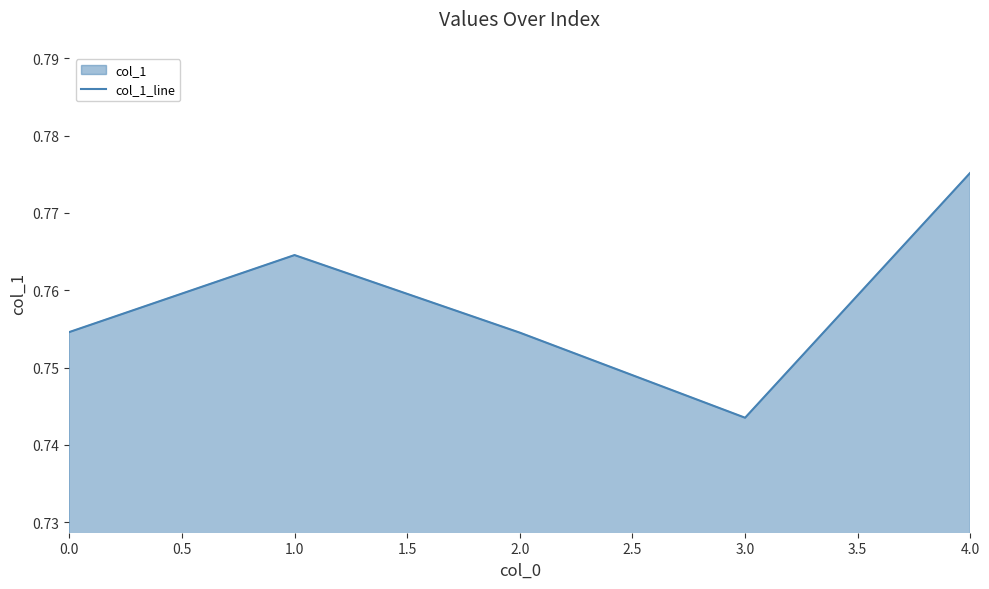

What position from the right is 4.0?

1